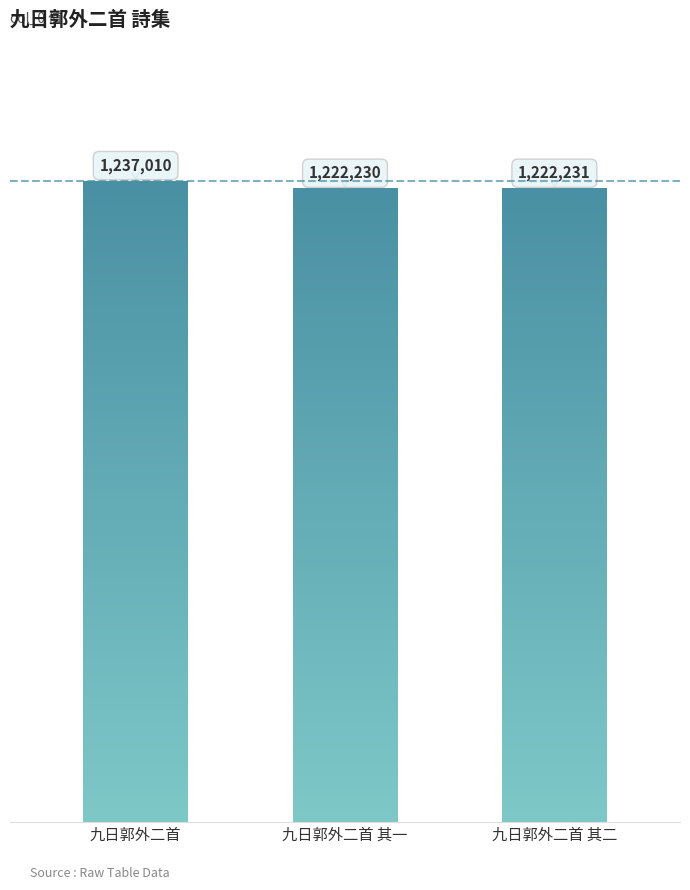

Rank the categories by value from highest to lowest.

九日郭外二首, 九日郭外二首 其二, 九日郭外二首 其一